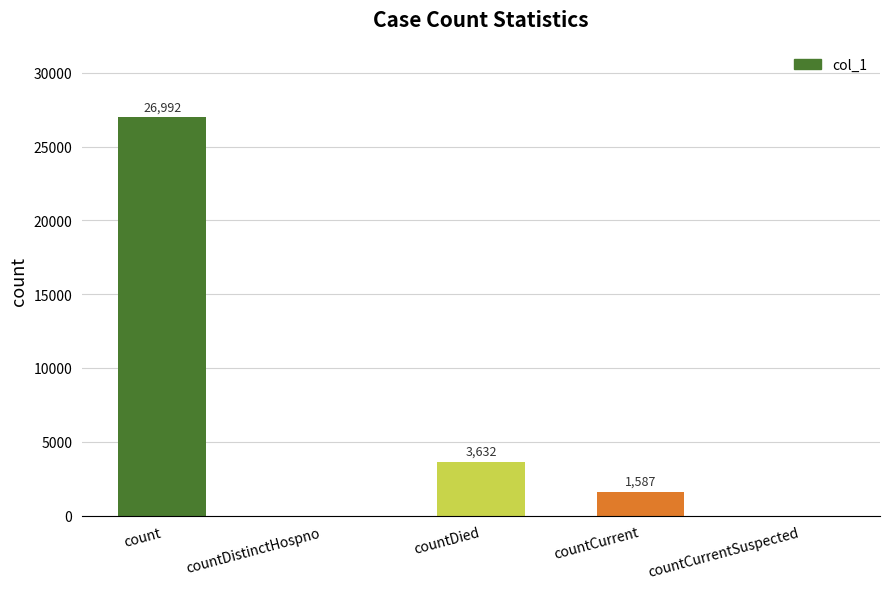

How many values are above zero?

3